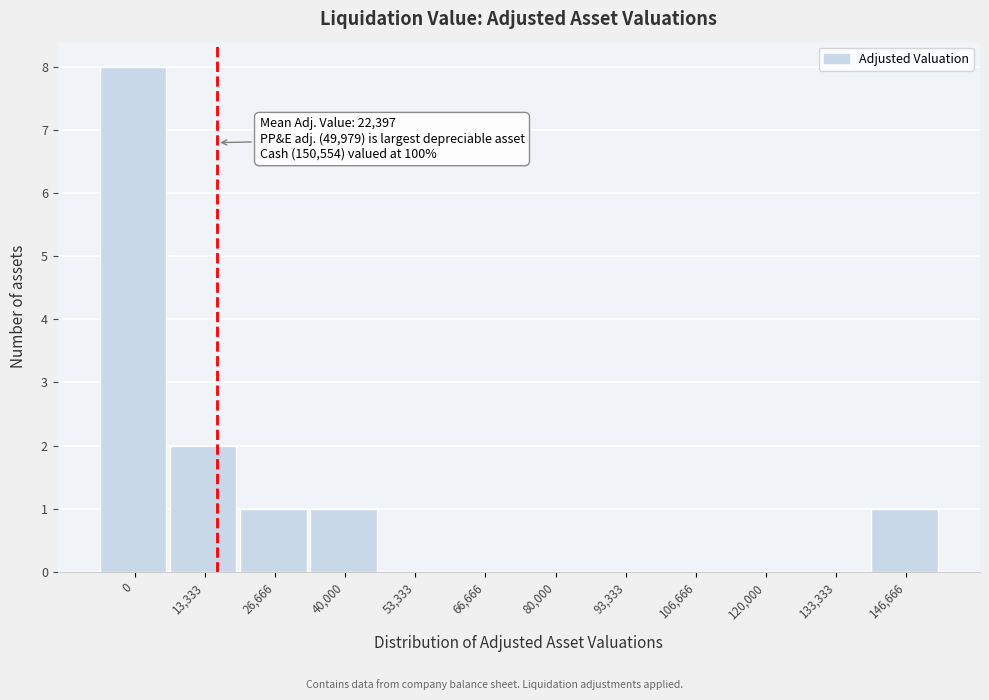

Reading left to right, list all the values displayed in this chart.

0=8	13,333=2	26,666=1	40,000=1	53,333=0	66,666=0	80,000=0	93,333=0	106,666=0	120,000=0	133,333=0	146,666=1